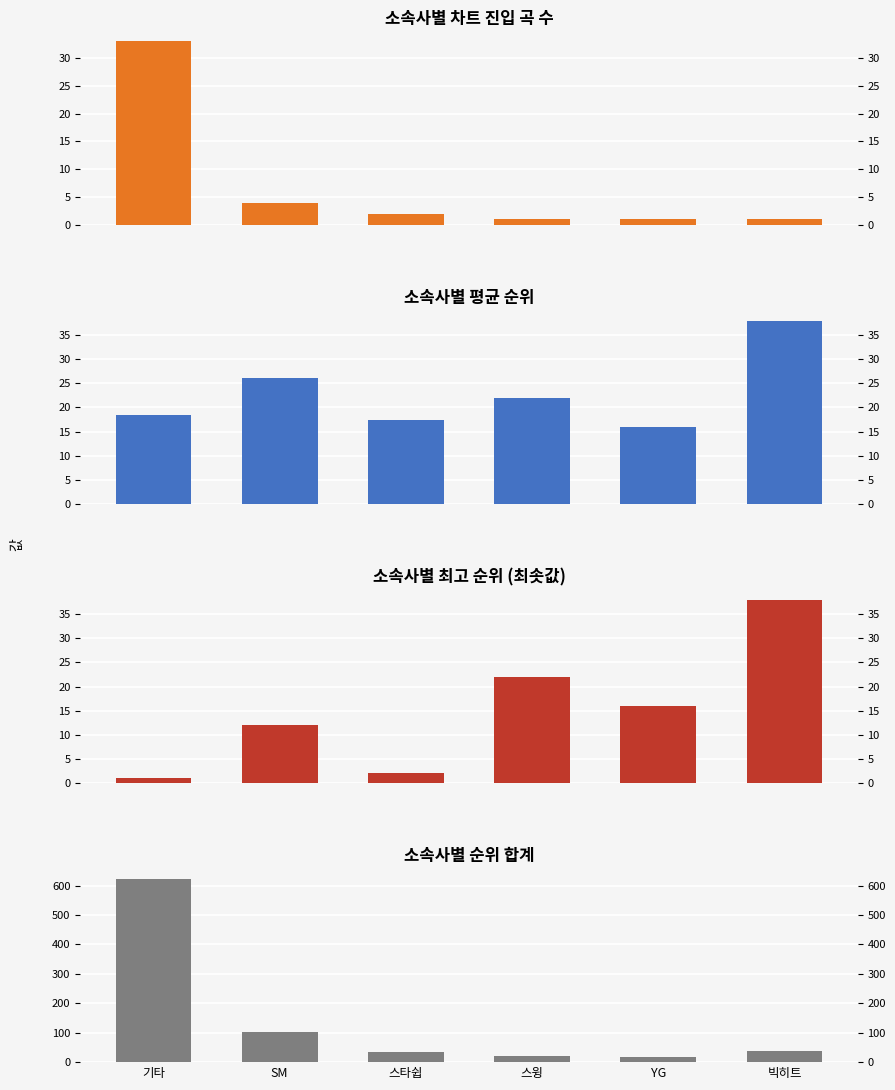

At which category is the sum across all series the highest?

기타